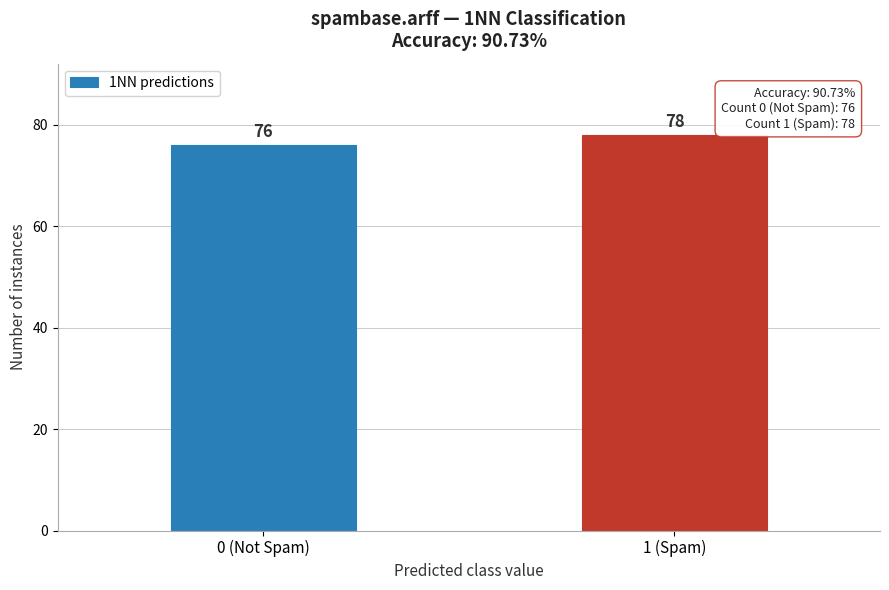

Reading left to right, transcribe all the data shown in this chart.

0 (Not Spam)=76	1 (Spam)=78